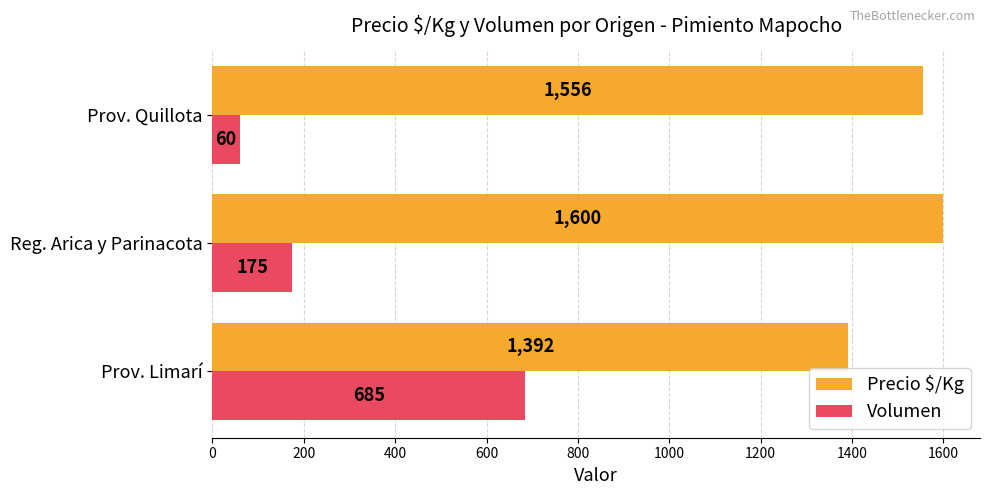

What is the average value of the Volumen series?

307